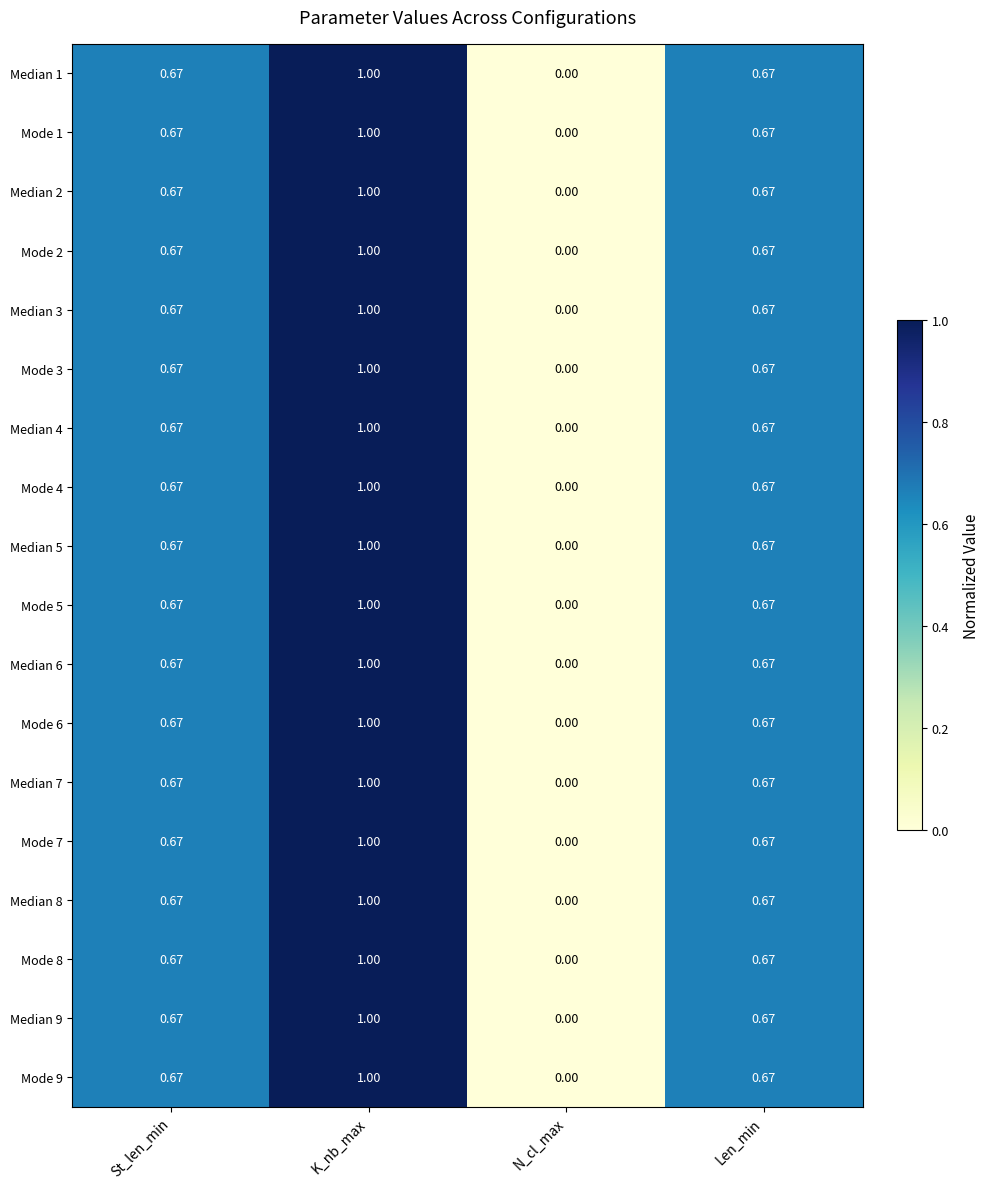

Is the value of Mode 8 at Len_min greater than the value of Median 9 at K_nb_max?

No